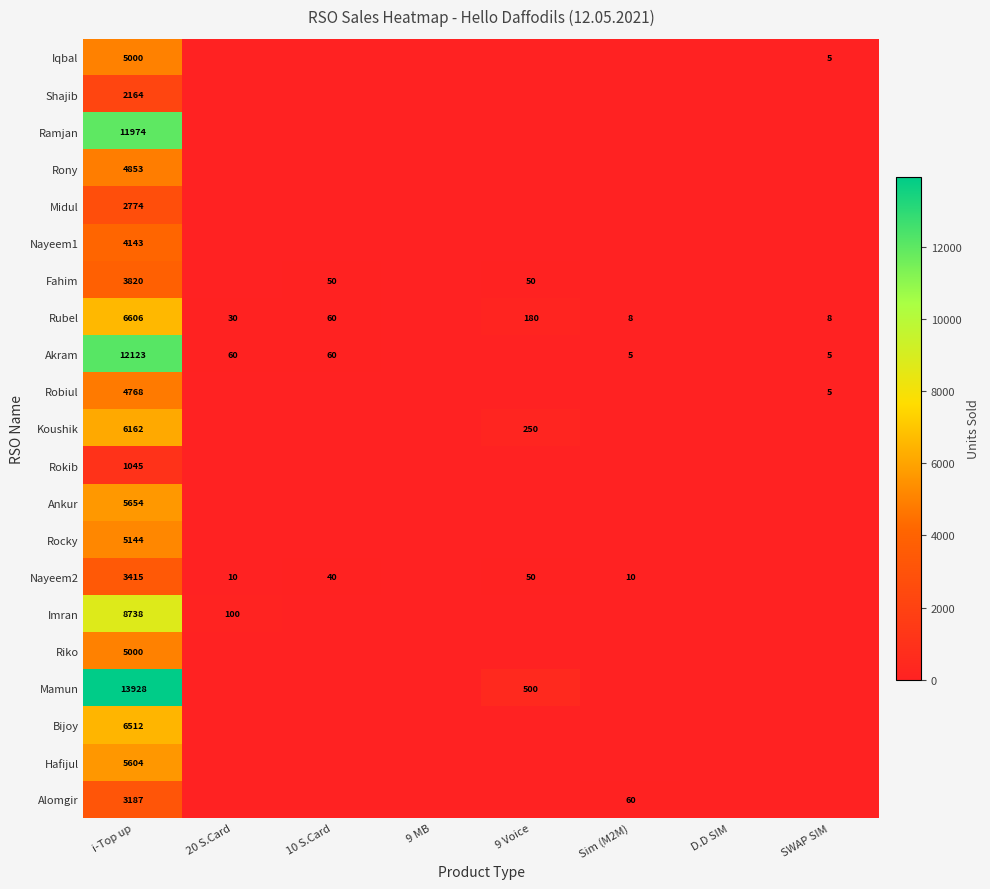

True or false: Nayeem2 has a value of 50 at 9 Voice.

True